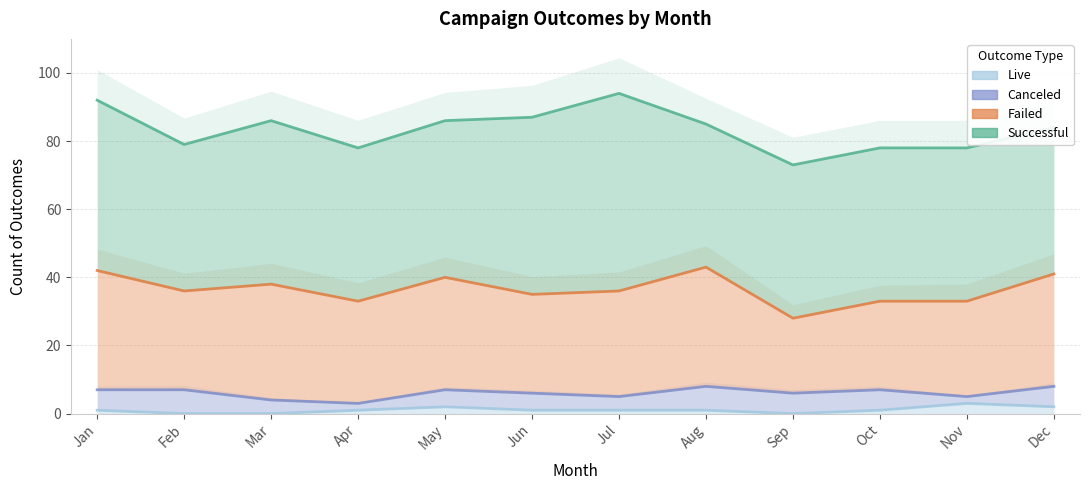

Reading left to right, list all the values displayed in this chart.

successful: 50	43	48	45	46	52	58	42	45	45	45	43
failed: 35	29	34	30	33	29	31	35	22	26	28	33
canceled: 6	7	4	2	5	5	4	7	6	6	2	6
live: 1	0	0	1	2	1	1	1	0	1	3	2